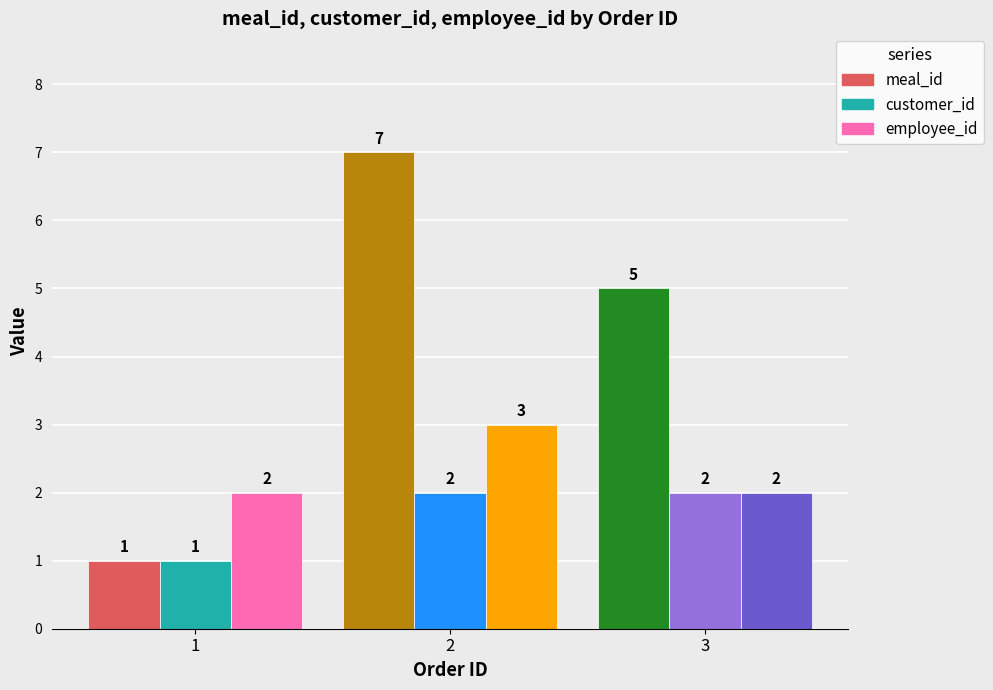

Which label corresponds to the largest value in the chart?

2